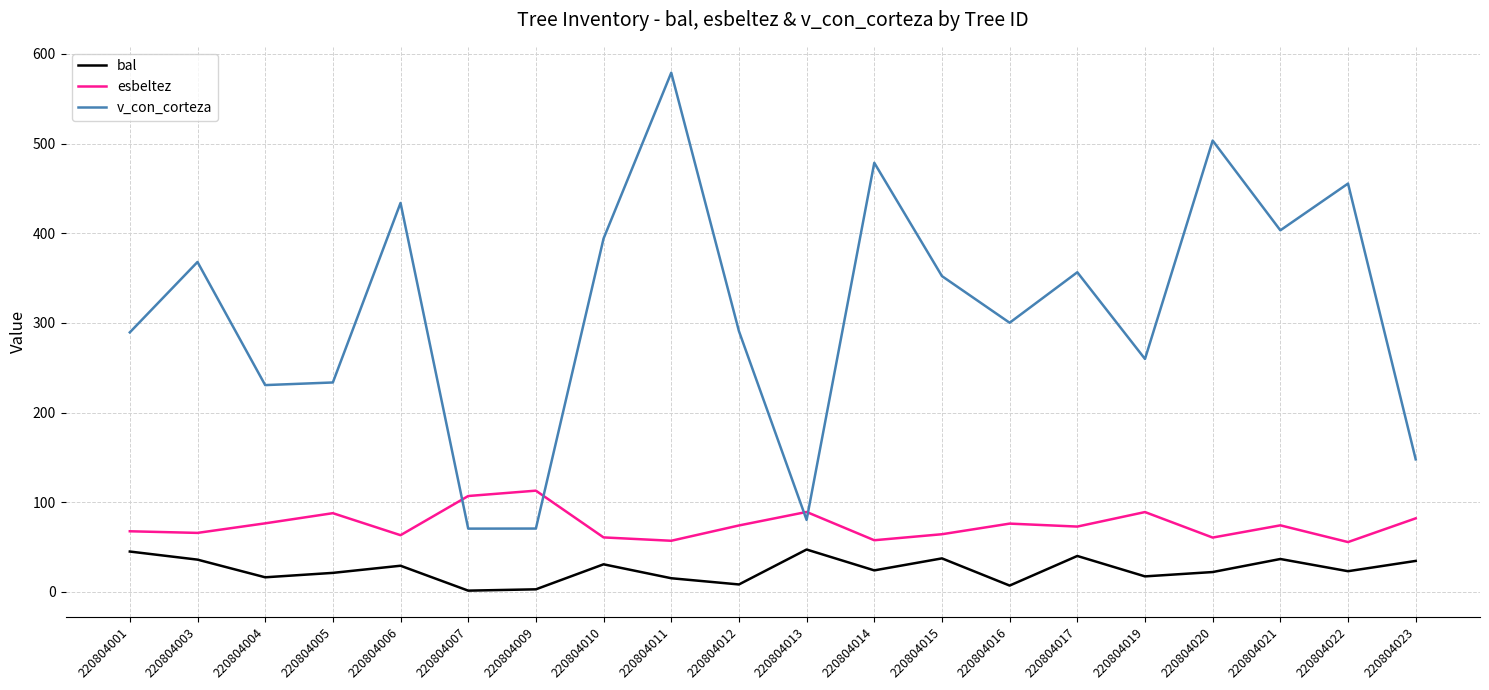

What value does the esbeltez series have at 220804012?

74.2